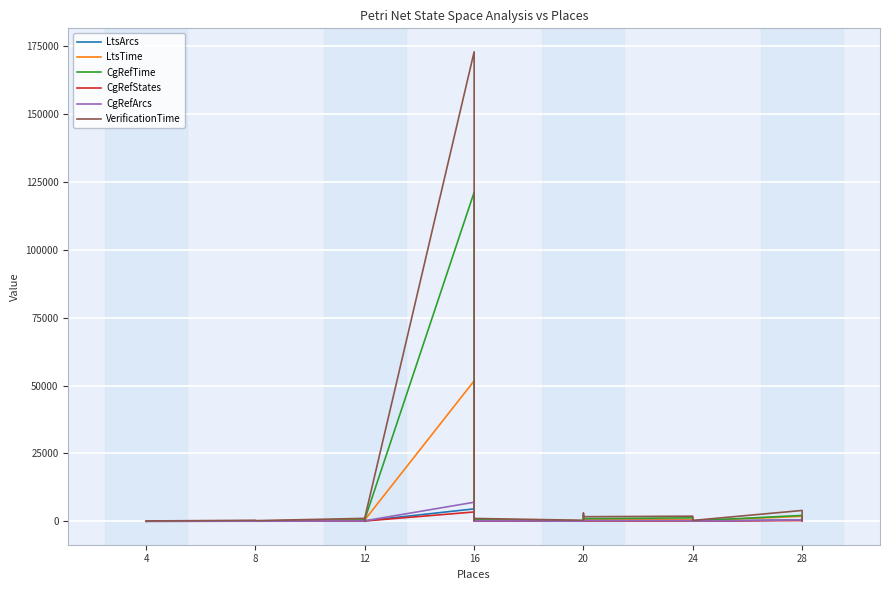

True or false: CgRefArcs has a value of 5 at 4.

True